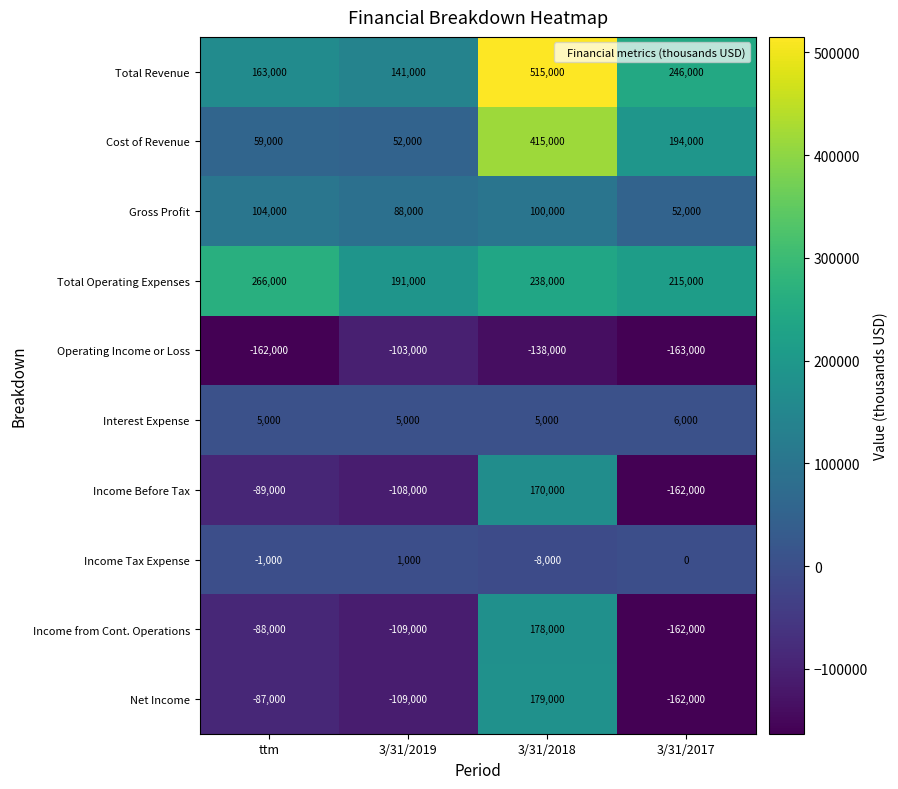

What is the maximum value shown in the chart?

515000